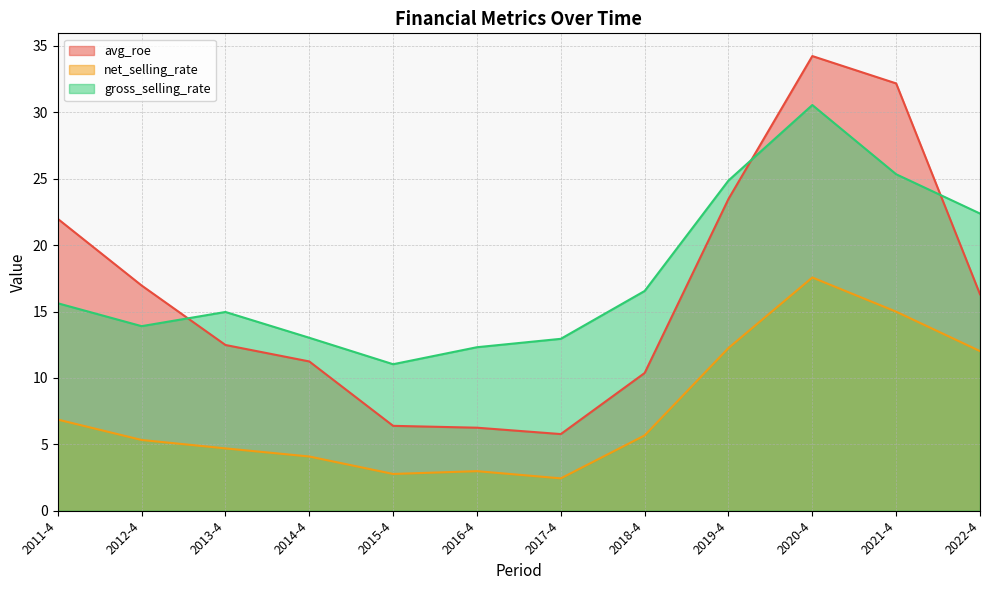

True or false: avg_roe has more than 2 interior local peaks.

False